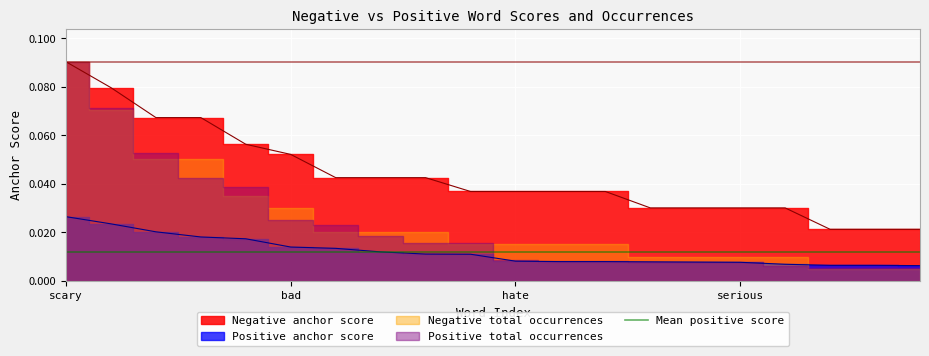

Reading right to left, extract all data points from this chart.

Negative anchor score: 0.0	0.0	0.0	0.0	0.0	0.0	0.0	0.0	0.0	0.0	0.0	0.0	0.0	0.0	0.1	0.1	0.1	0.1	0.1	0.1
Positive anchor score: 0.0	0.0	0.0	0.0	0.0	0.0	0.0	0.0	0.0	0.0	0.0	0.0	0.0	0.0	0.0	0.0	0.0	0.0	0.0	0.0